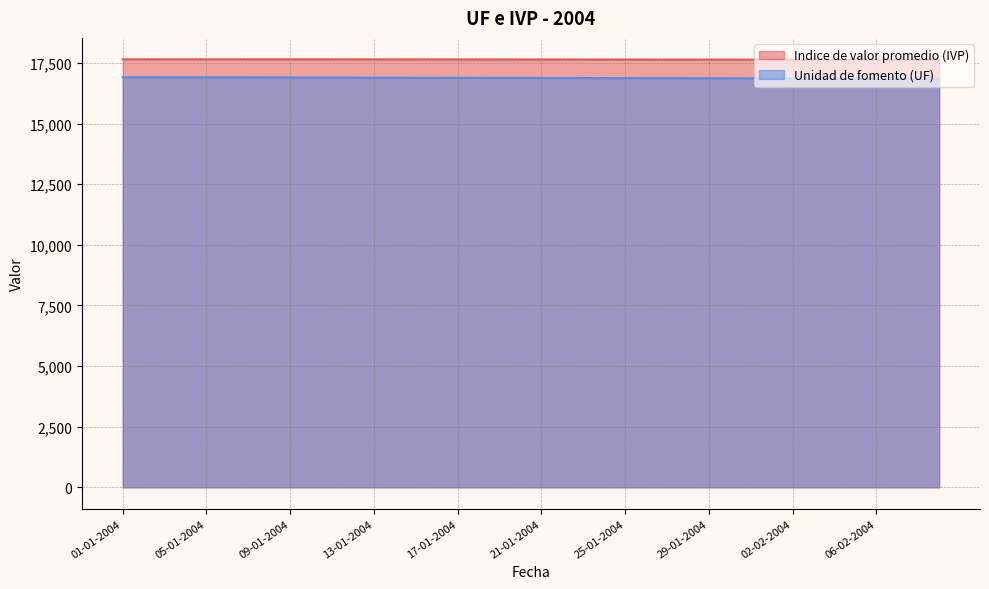

True or false: Indice de valor promedio (IVP) has more than 2 interior local peaks.

False